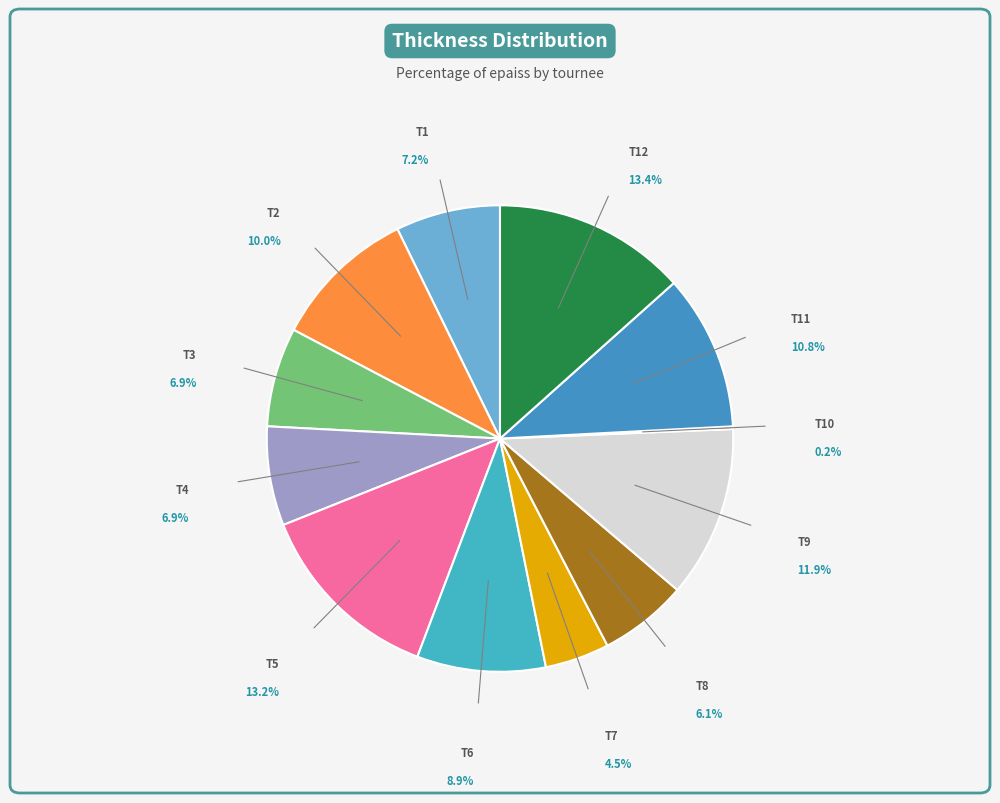

Does T11 account for over 50% of the chart?

No